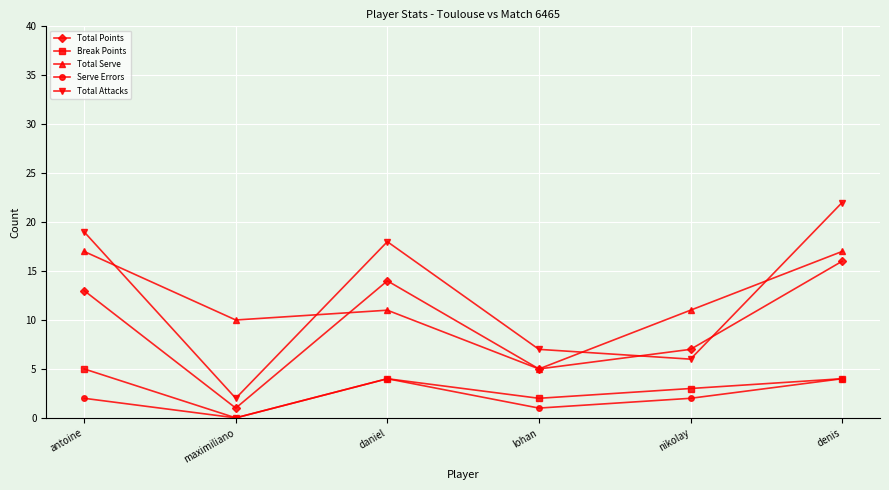

How many distinct data groups are displayed?

5